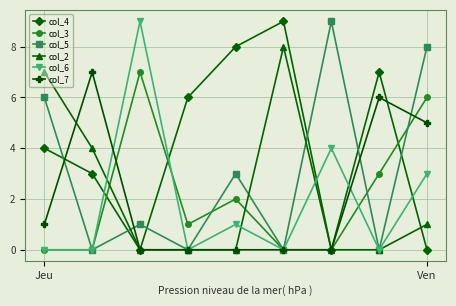

True or false: col_4 has more than 1 interior local peaks.

True